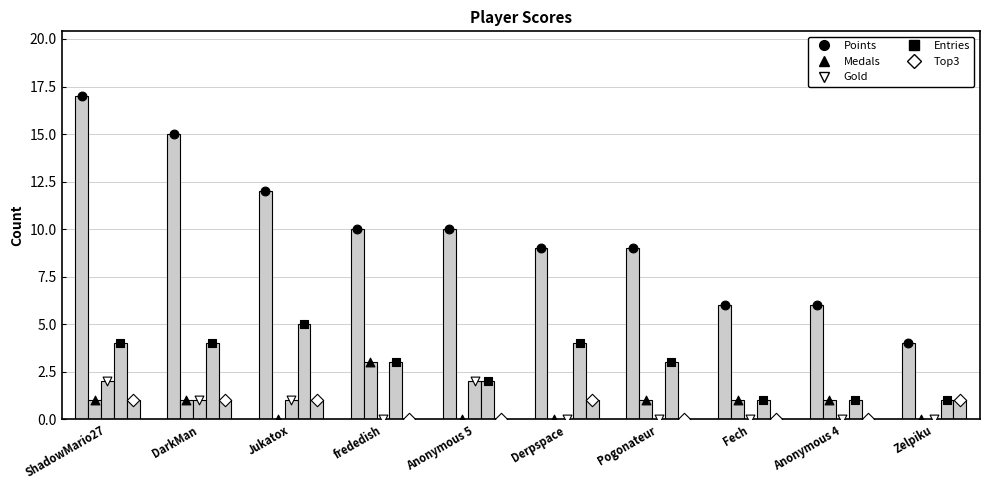

Which series contains the lowest Y value?

Medals